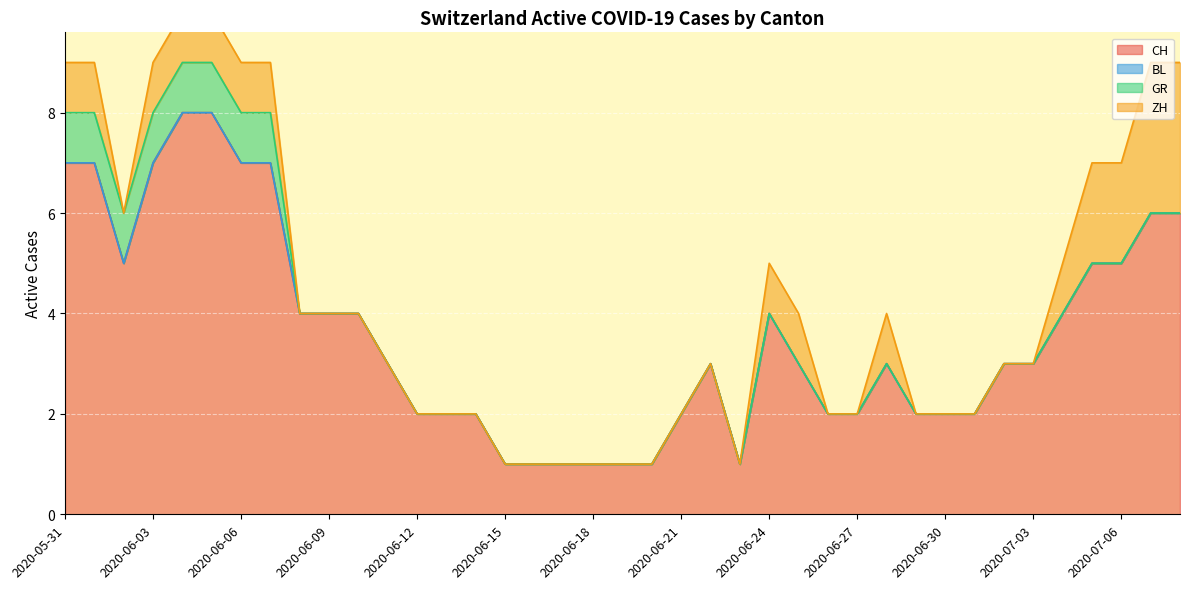

What is the highest value of the ZH series?

3